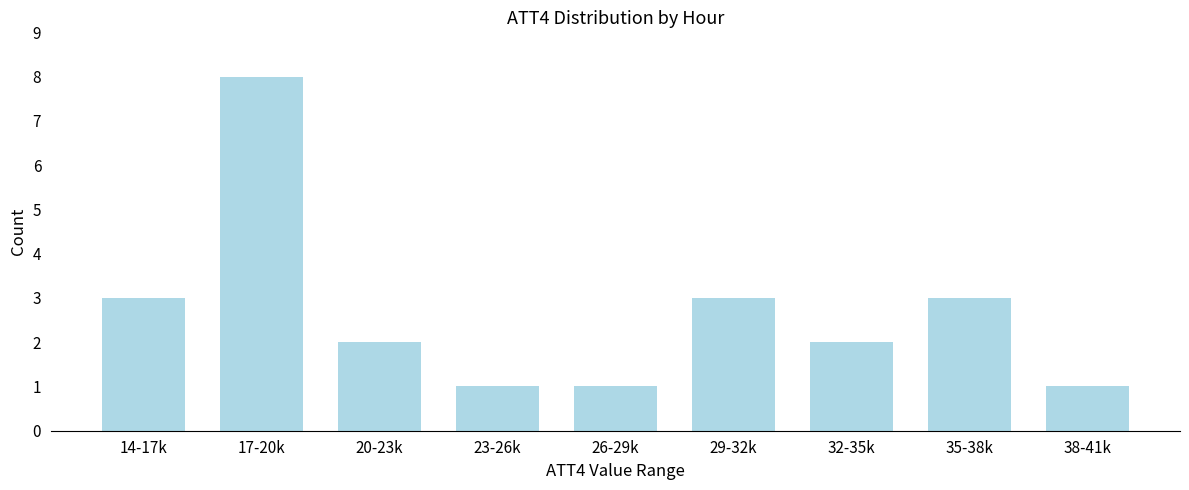

Reading left to right, what are all the values shown in this chart?

14-17k=3	17-20k=8	20-23k=2	23-26k=1	26-29k=1	29-32k=3	32-35k=2	35-38k=3	38-41k=1